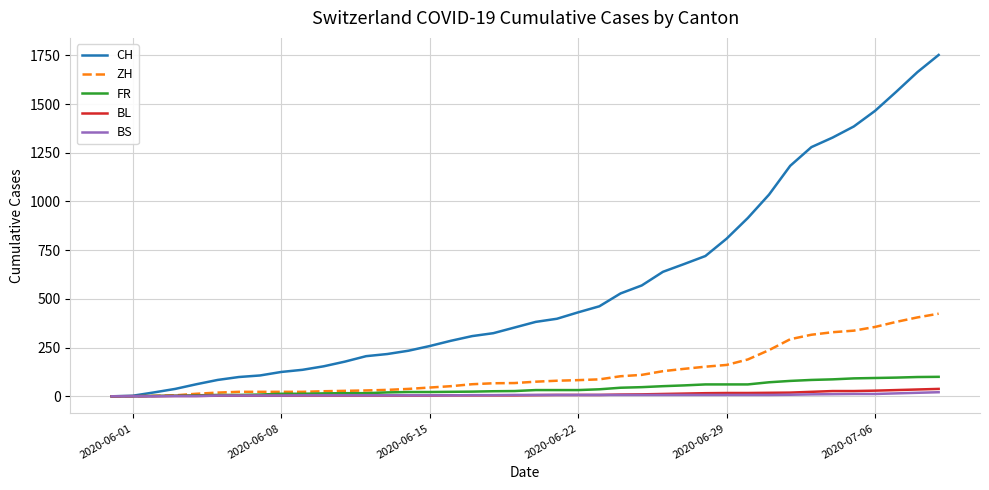

Which series has the widest spread of values?

CH